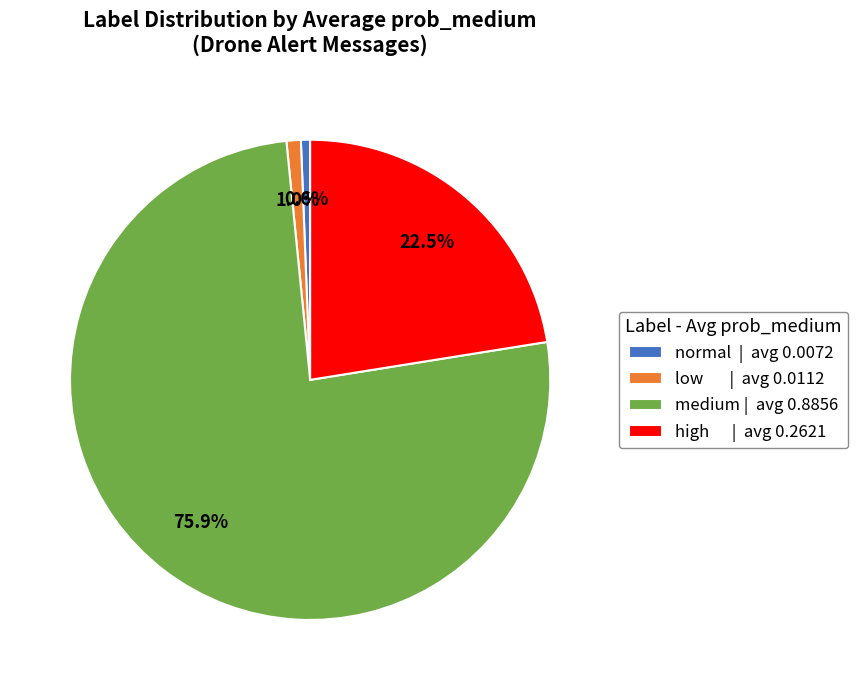

Is there a majority slice in this chart?

Yes